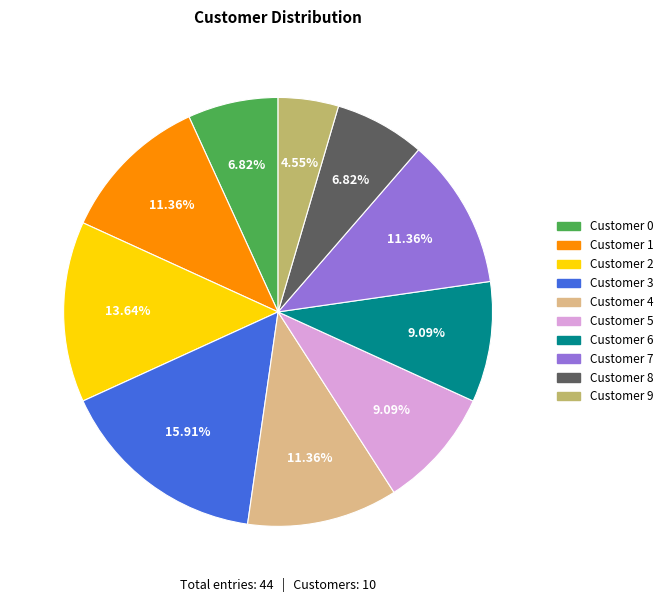

Is there any slice that represents more than half of the pie?

No